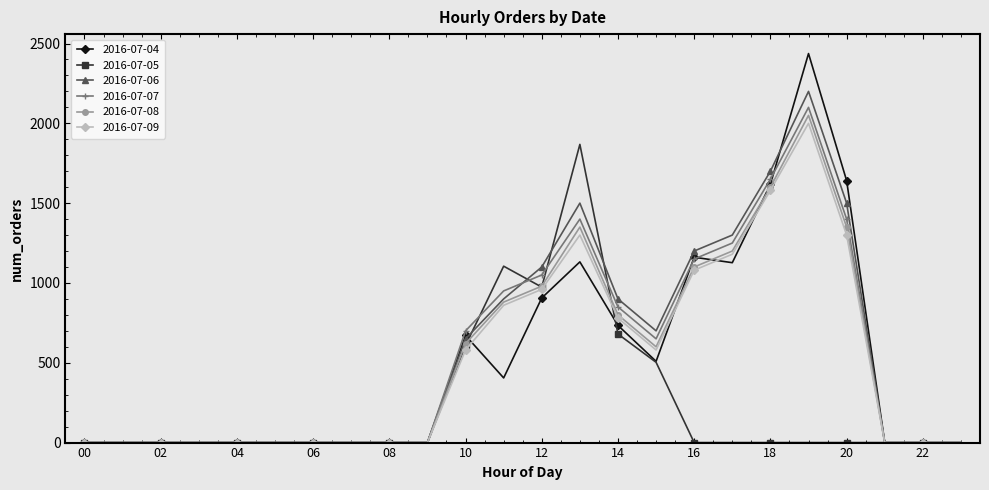

What is the maximum value shown in the chart?

2437